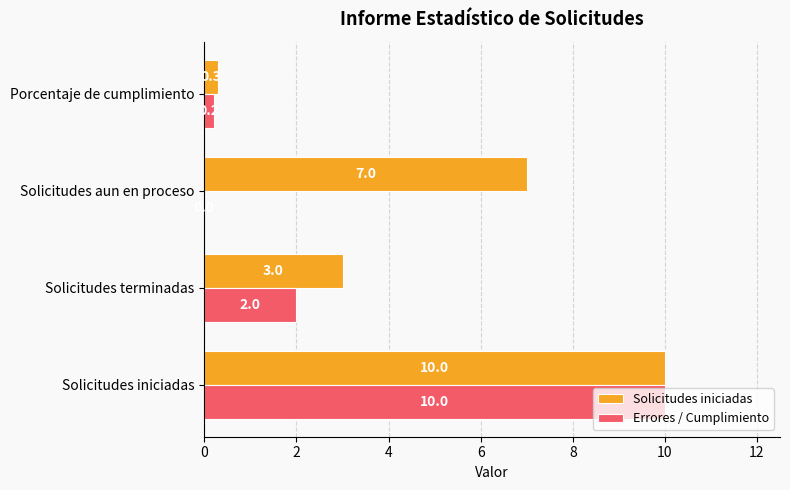

Count the number of data series in this chart.

2